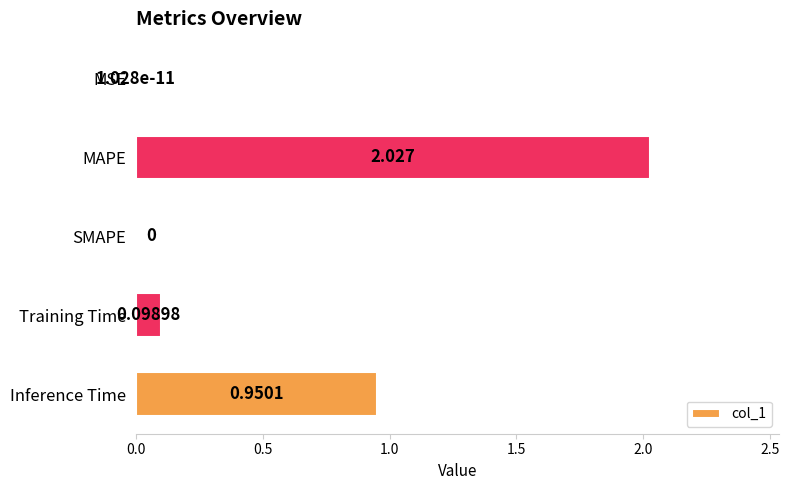

Are the bars grouped side by side (vs. stacked)?

No